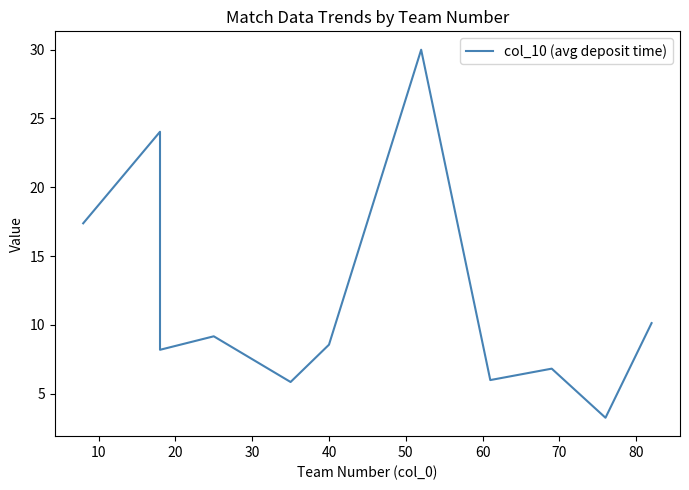

Read the value at 10.

10.1